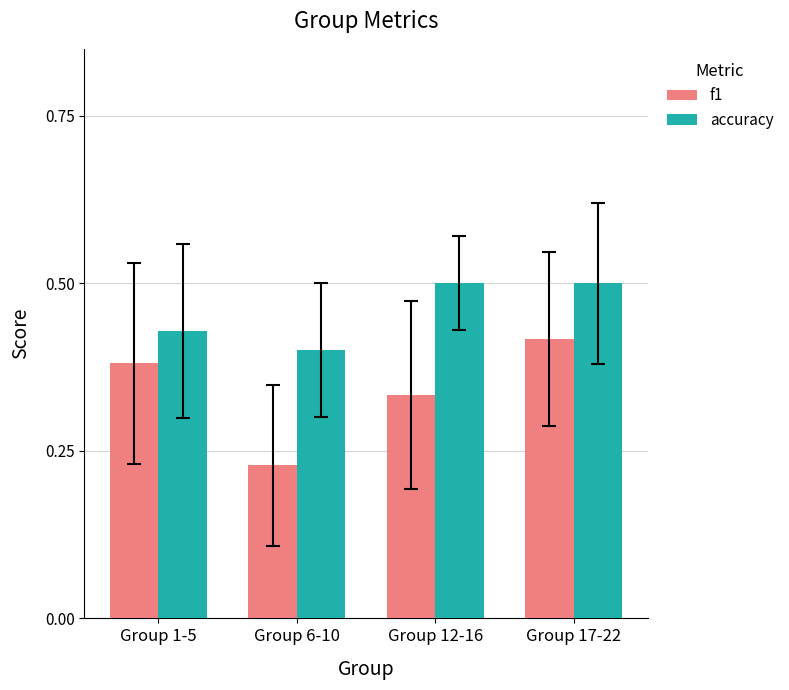

What is the label of the 4th bar from the left?

Group 17-22